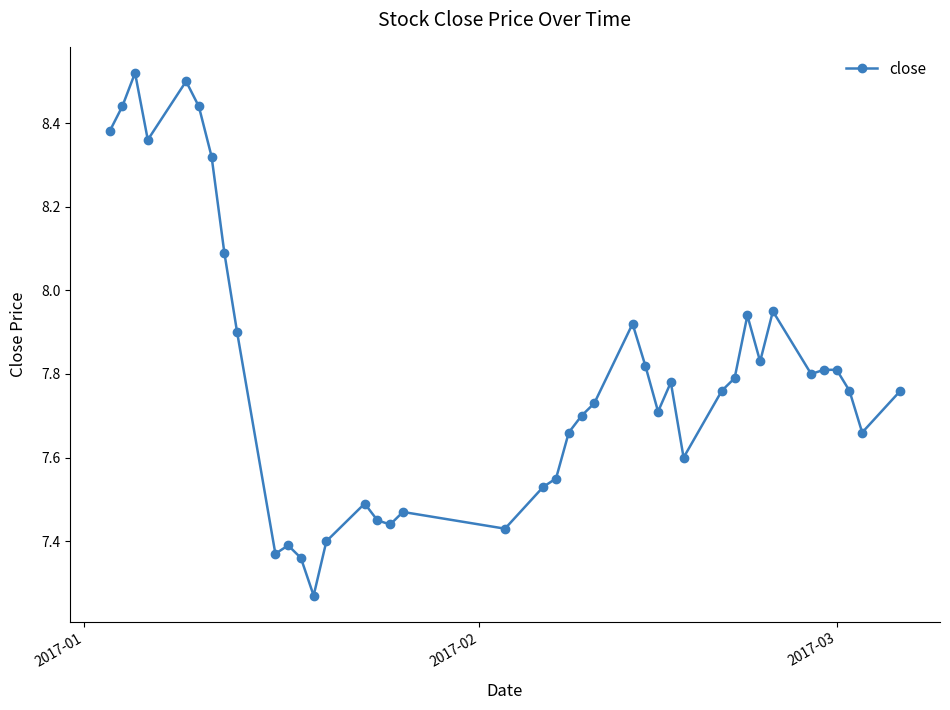

What is the sum of all values?

311.9